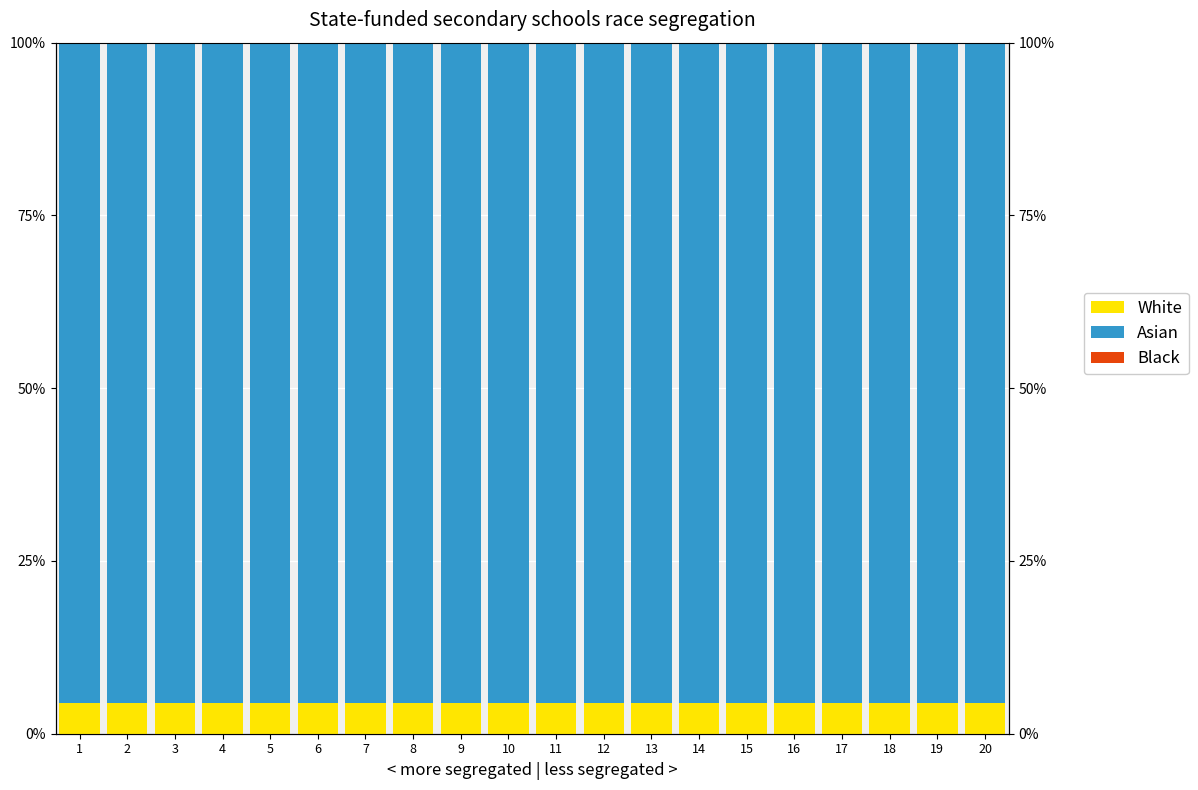

What is the sum of all Asian values?

1910.8